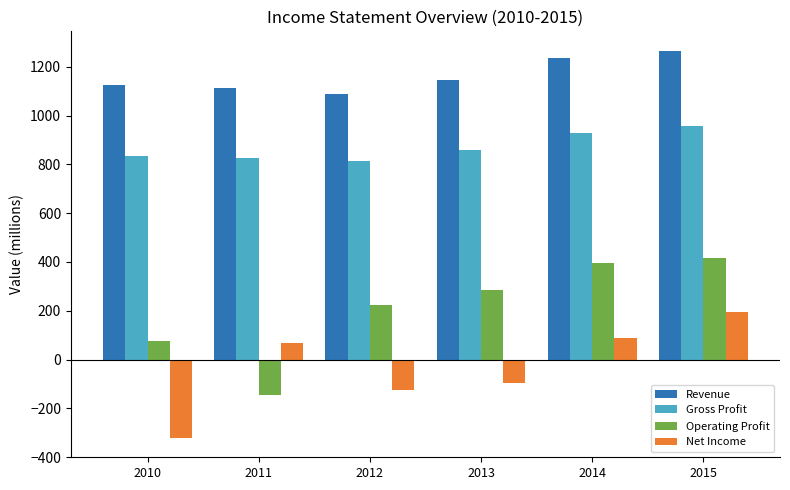

At how many categories does at least one series exceed 71?

6